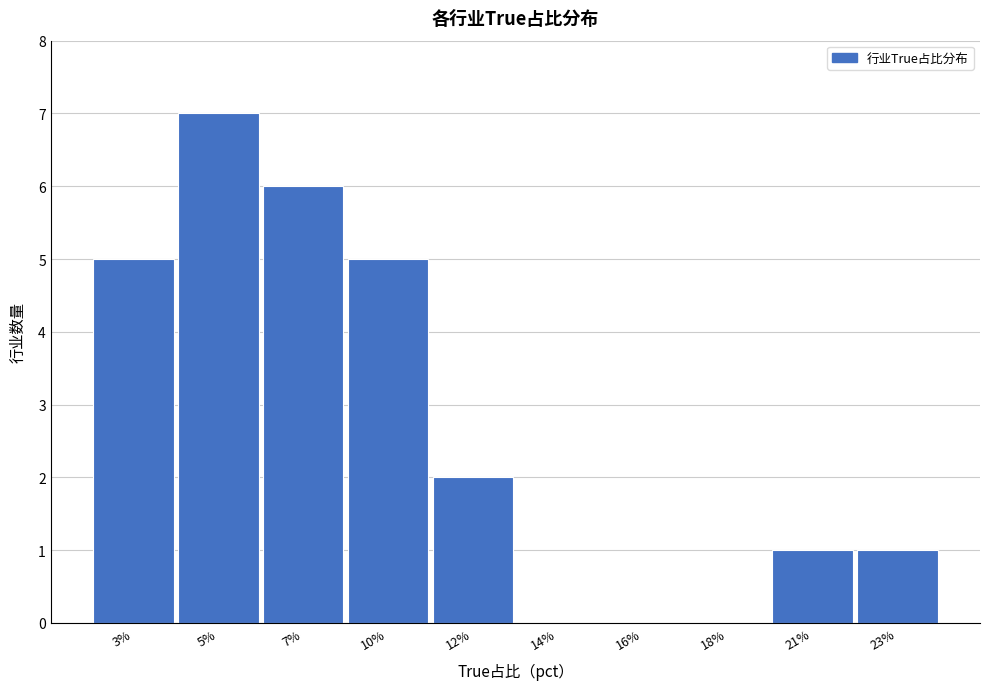

Reading left to right, list all the values displayed in this chart.

3%=5	5%=7	7%=6	10%=5	12%=2	14%=0	16%=0	18%=0	21%=1	23%=1